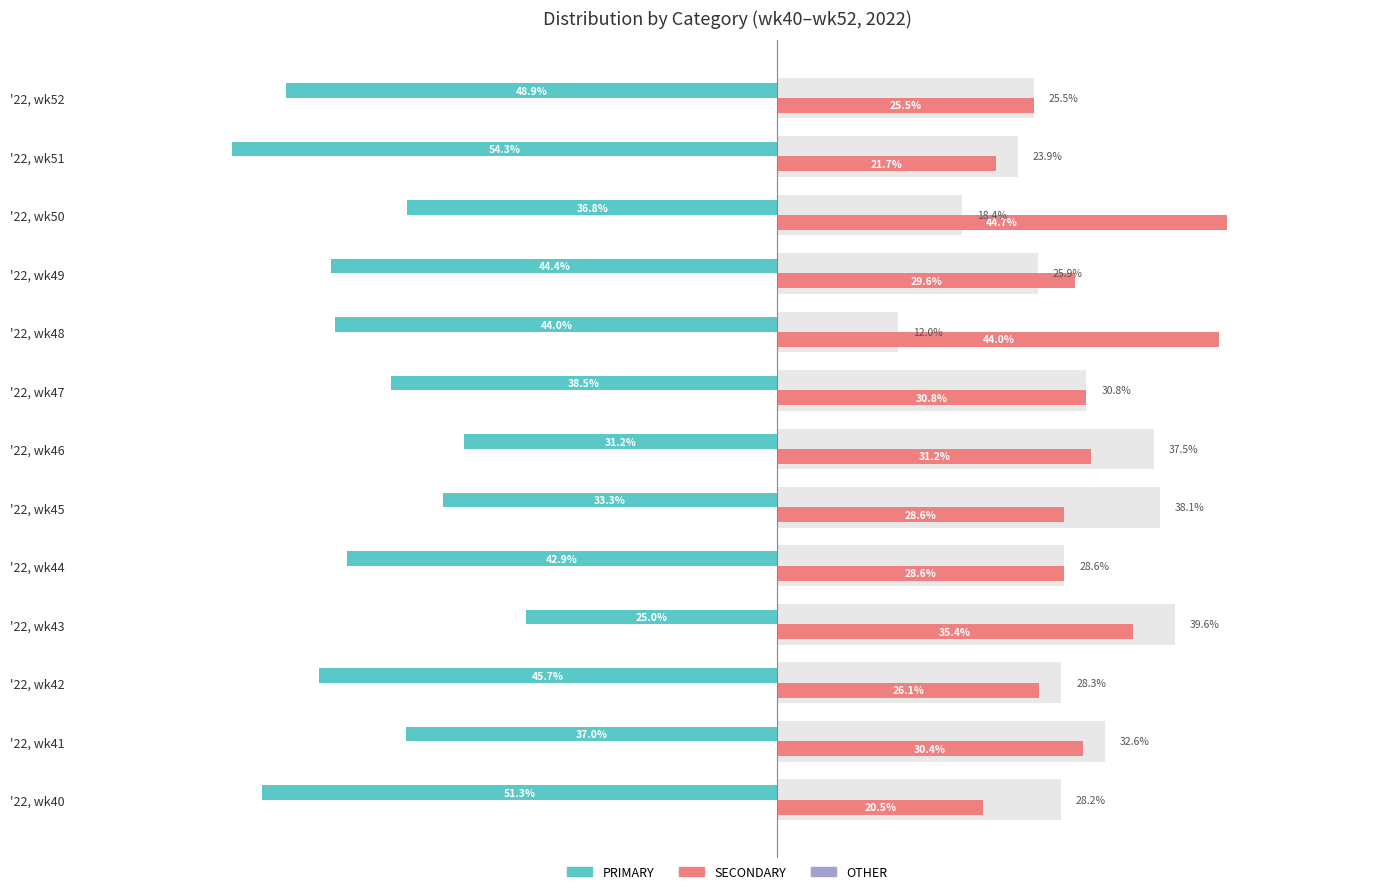

At which category does the chart reach its peak across all series?

'22, wk50